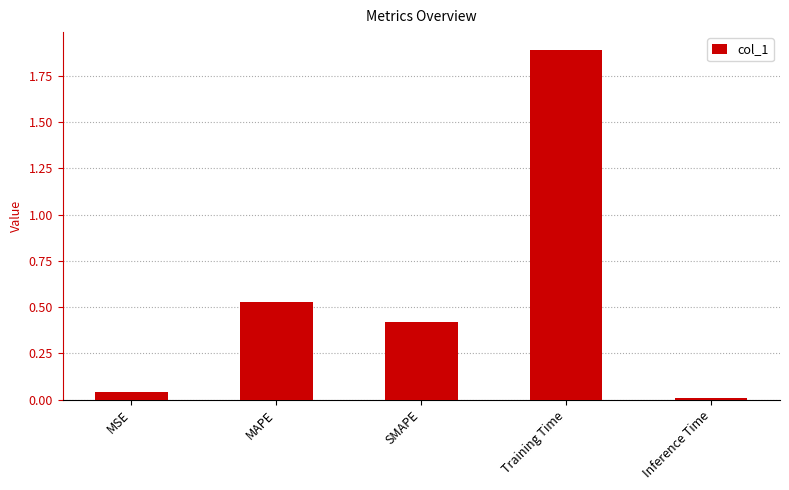

How many bars are there in total?

5